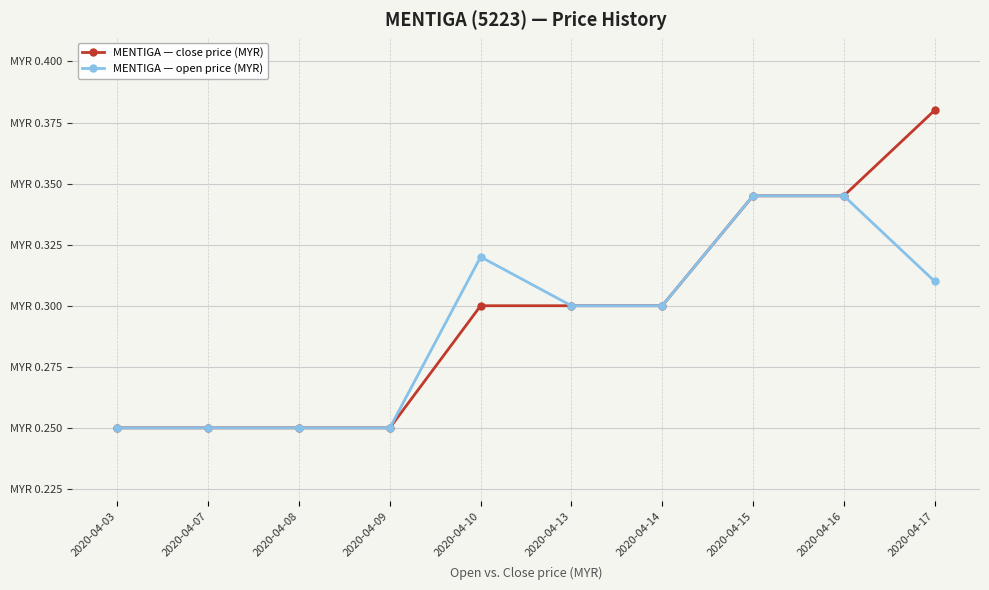

What is the sum of the MENTIGA — open price (MYR) values at 2020-04-16 and 2020-04-13?

0.6